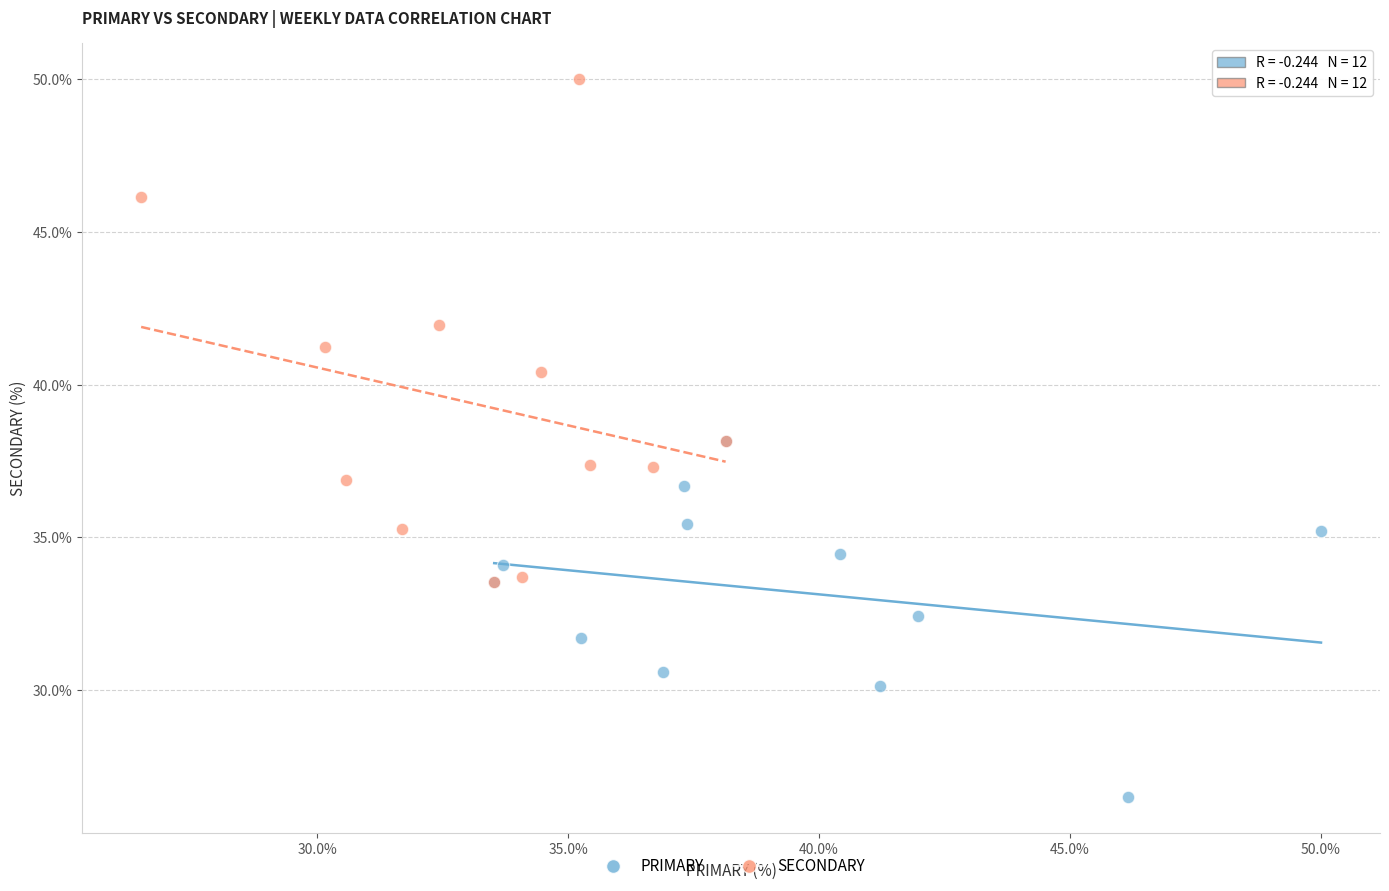

What are all the series names shown in the legend?

PRIMARY, SECONDARY